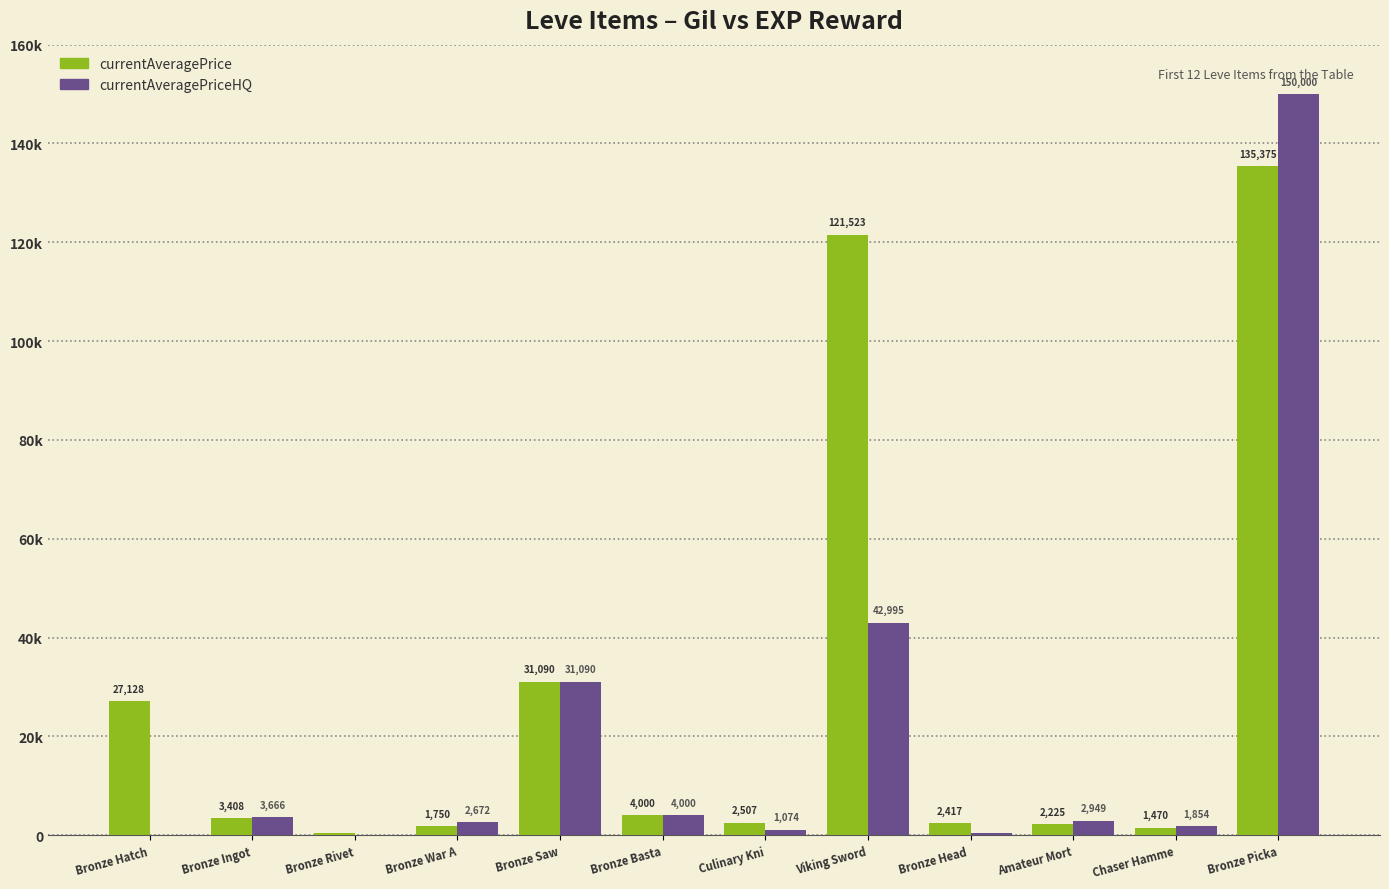

Are the bars horizontal?

No